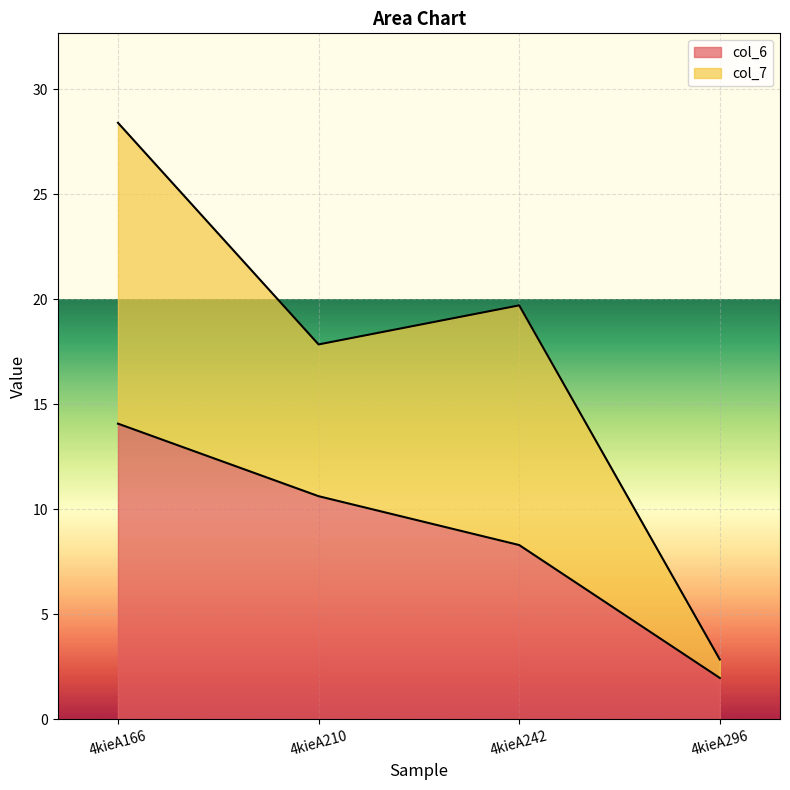

Between 4kieA296 and 4kieA242, which is larger?

4kieA242